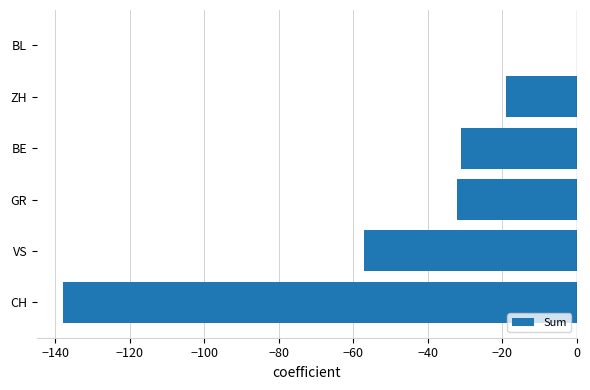

How many distinct data groups are displayed?

1